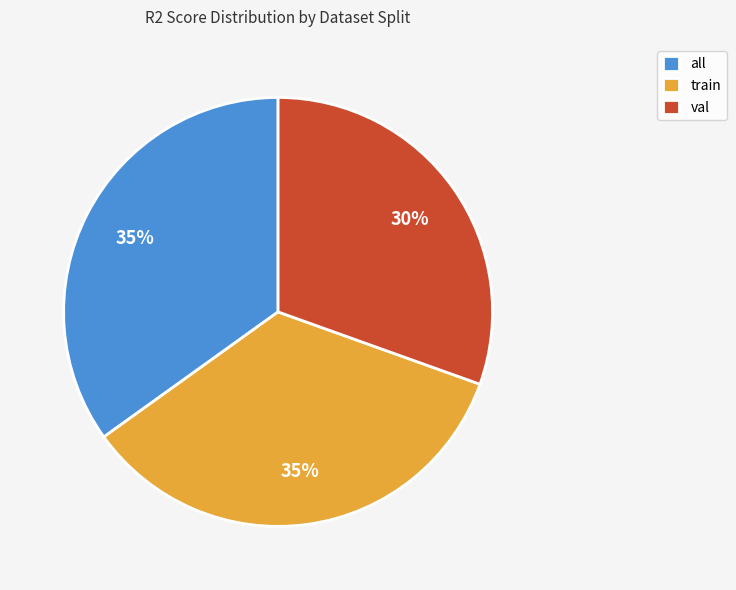

What is the smallest slice in the pie chart?

val